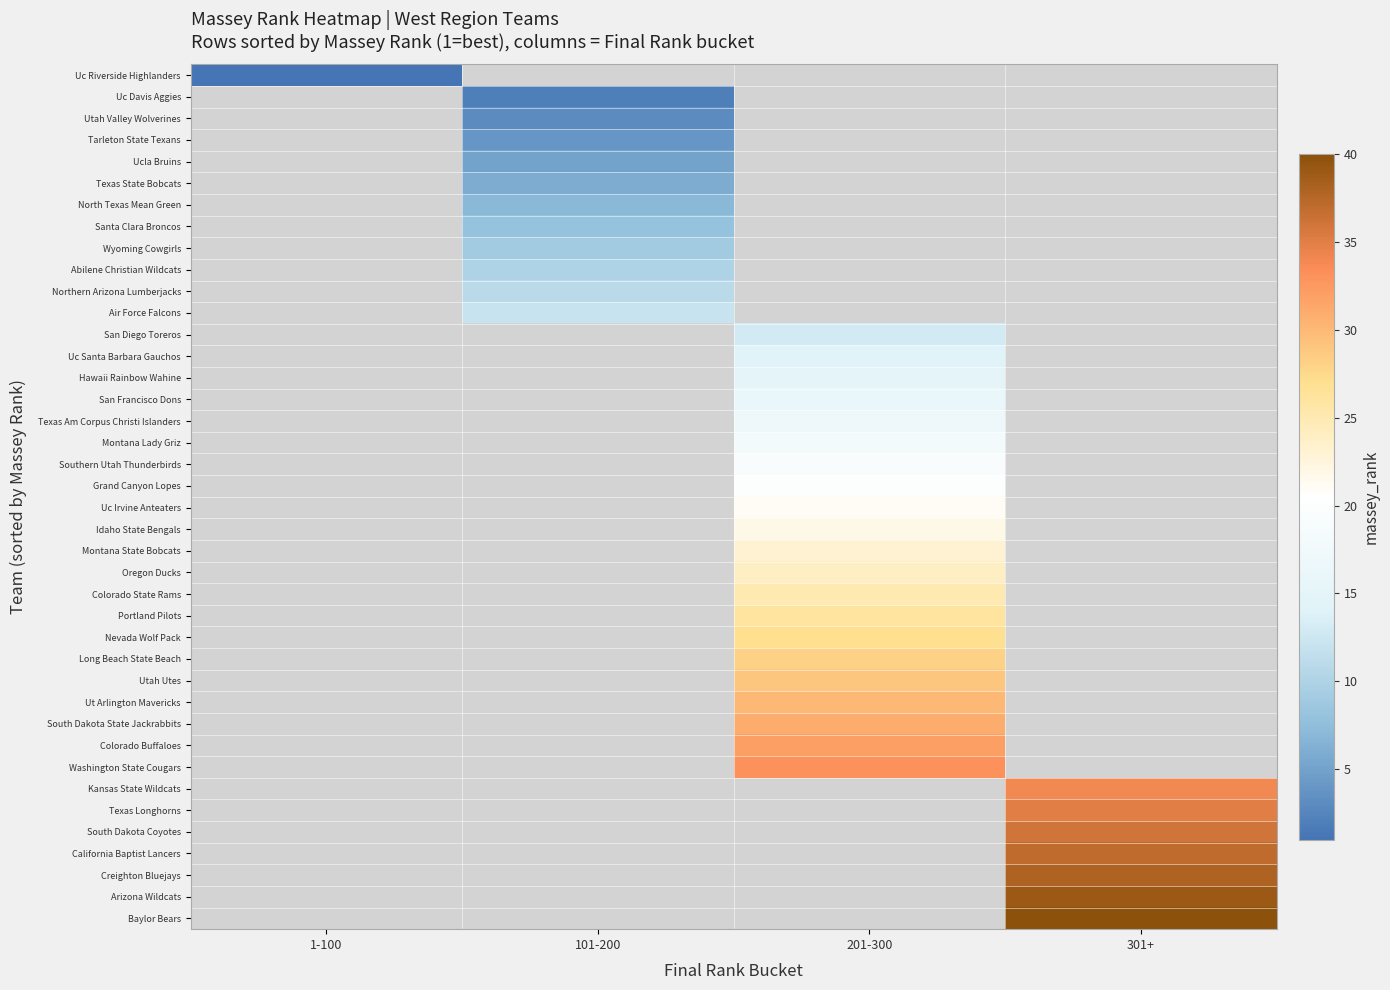

At how many categories does at least one series exceed 18?

2